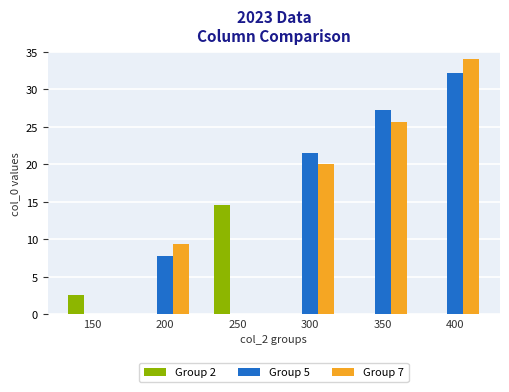

At which label does Group 2 reach its peak?

250